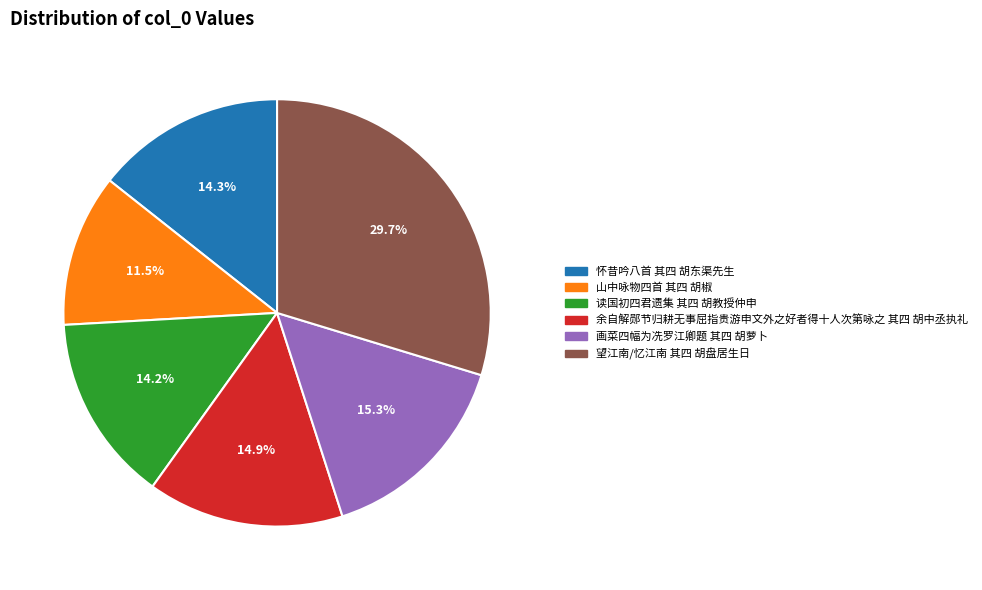

Which slice is the largest?

望江南/忆江南 其四 胡盘居生日